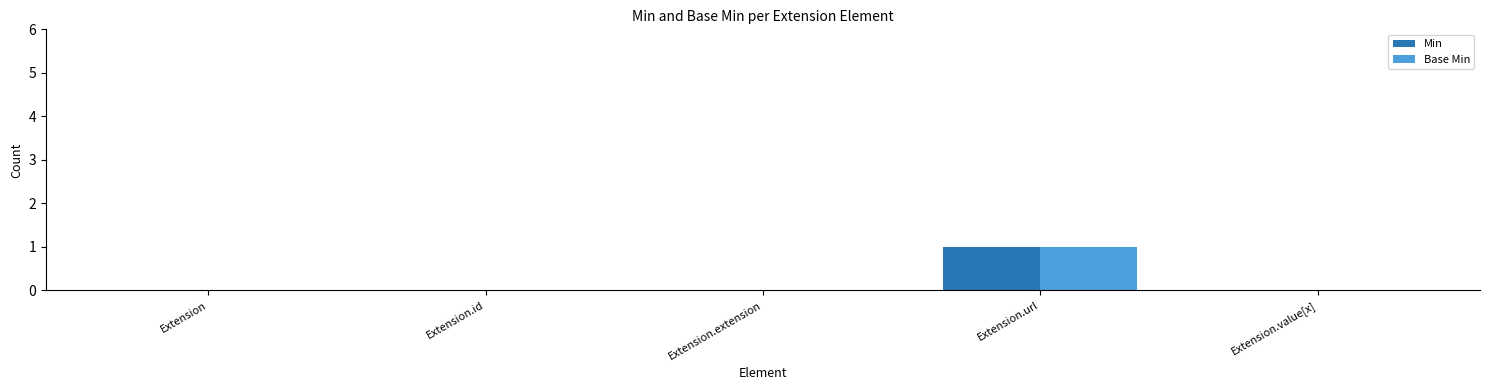

What is the sum of all Base Min values?

1